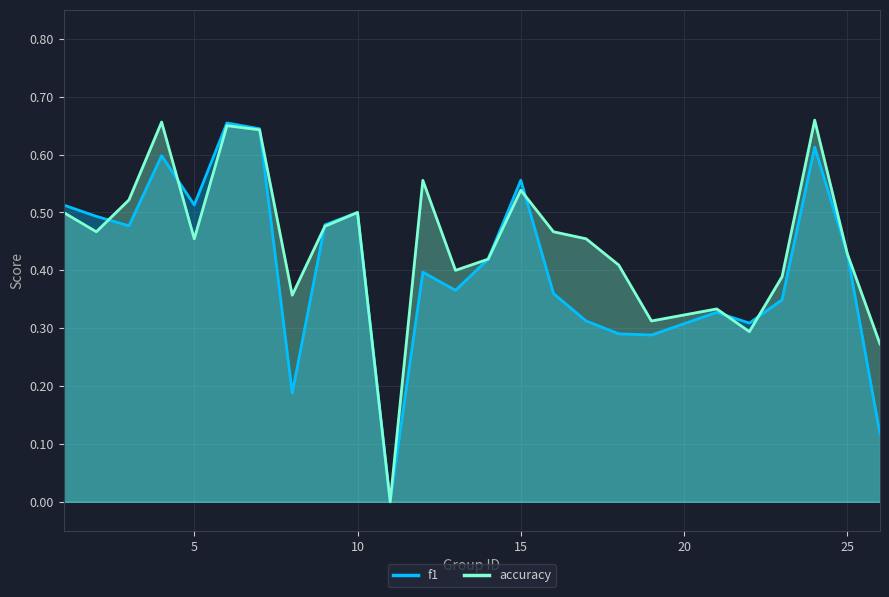

After their last crossing, which series has the higher values: f1 or accuracy?

accuracy